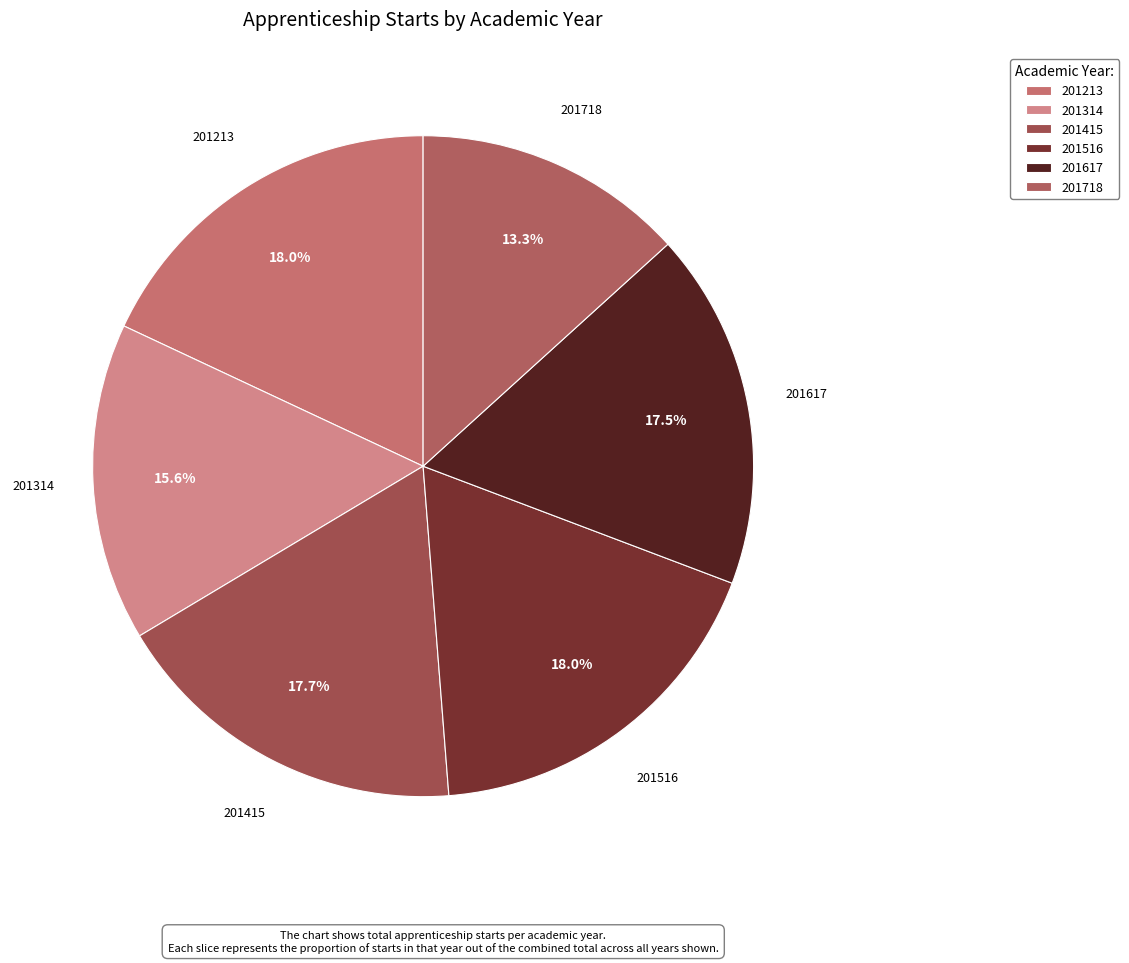

Which category has the smallest portion of the pie?

201718